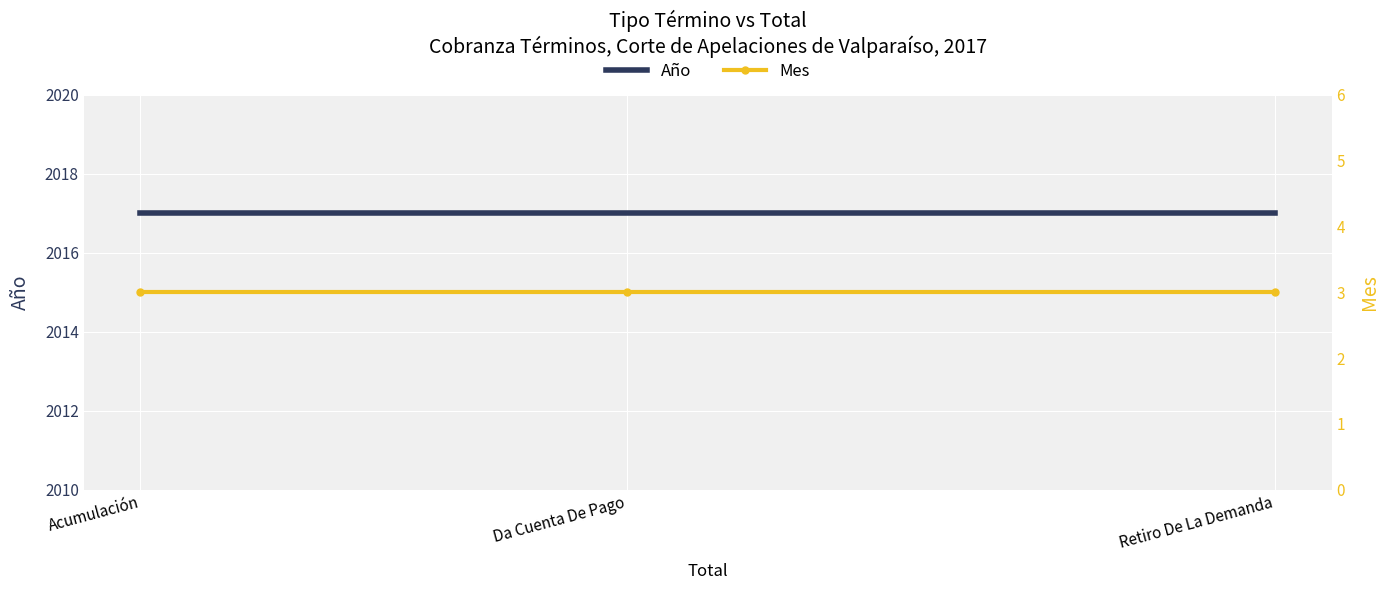

Between Da Cuenta De Pago and Retiro De La Demanda, which series saw the biggest shift?

Año